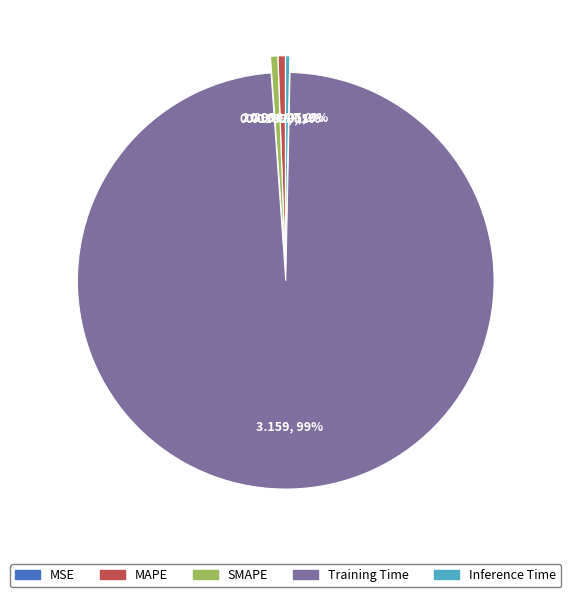

What is the largest slice in the pie chart?

Training Time